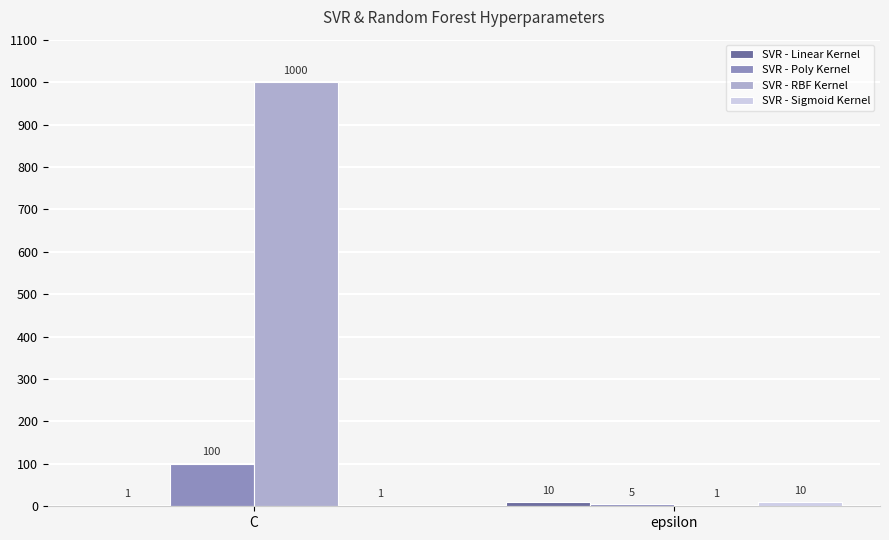

What is the sum of the SVR - RBF Kernel values at C and epsilon?

1001